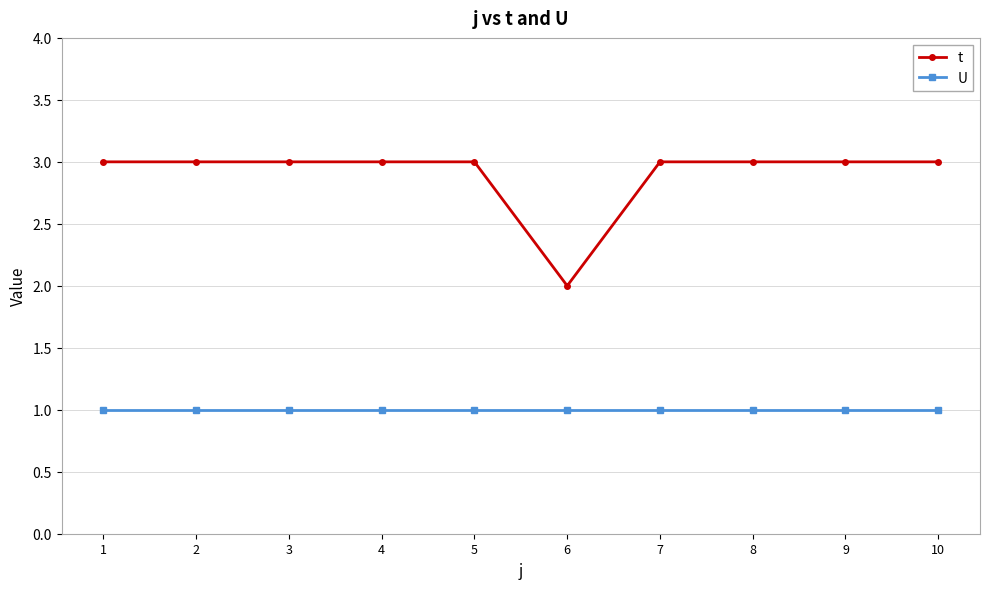

Is the value of U at 7 greater than the value of t at 8?

No